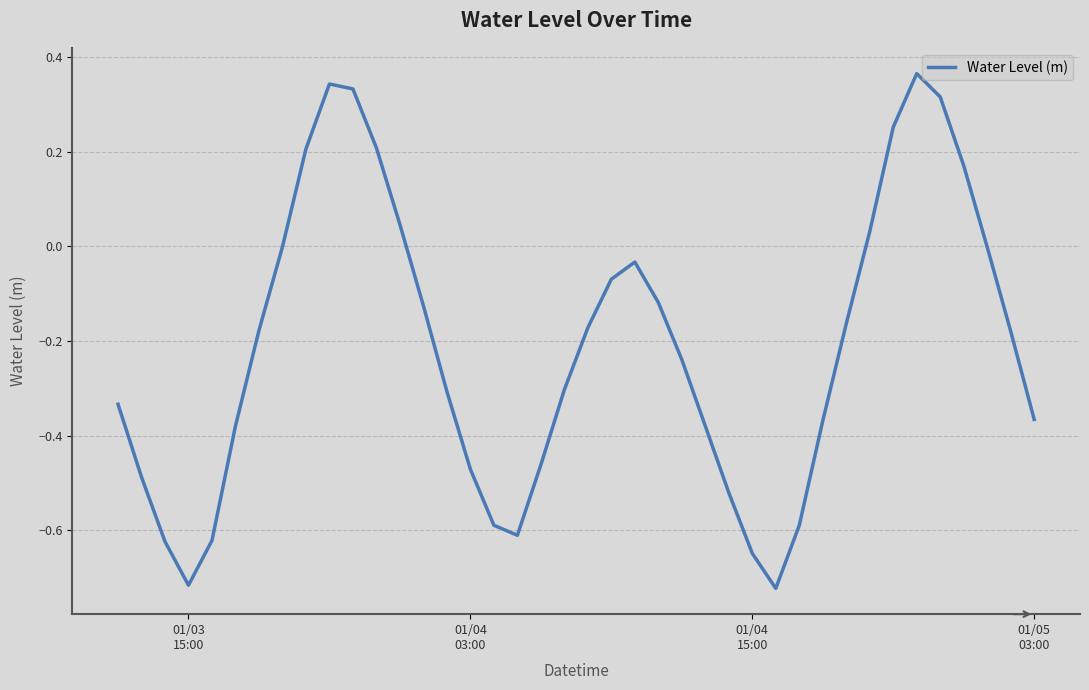

What is the difference between the maximum and minimum values?

1.1